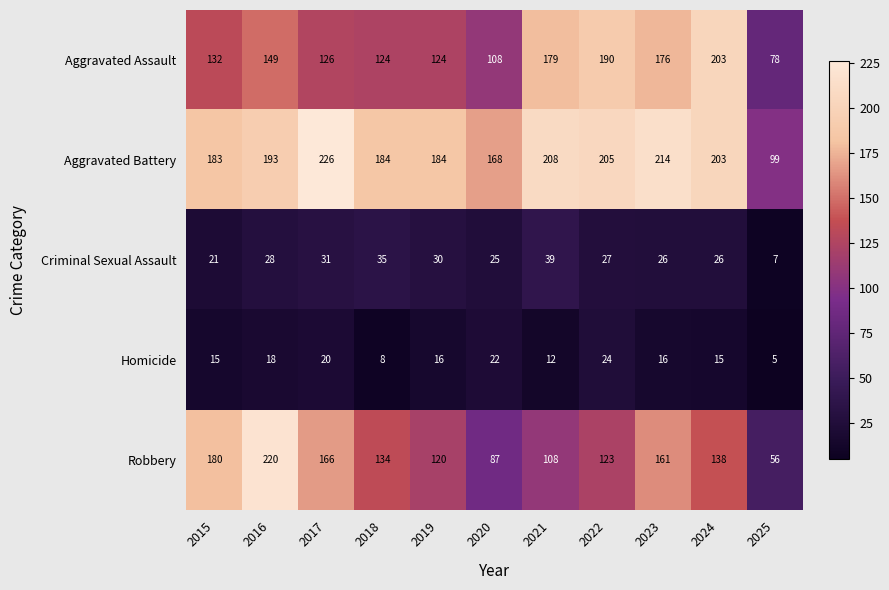

What is the difference between the highest and lowest values at 2020?

146